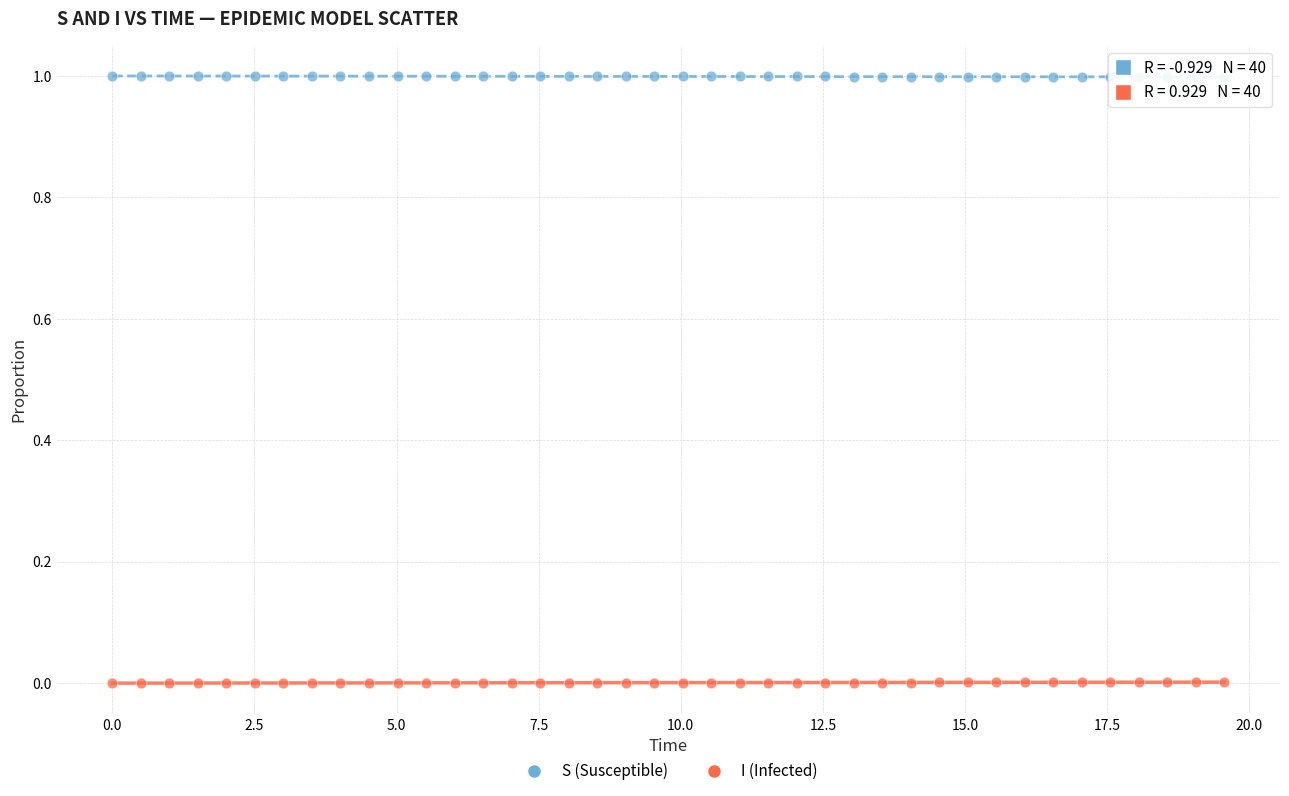

Which series reaches the minimum Y coordinate?

I (Infected)